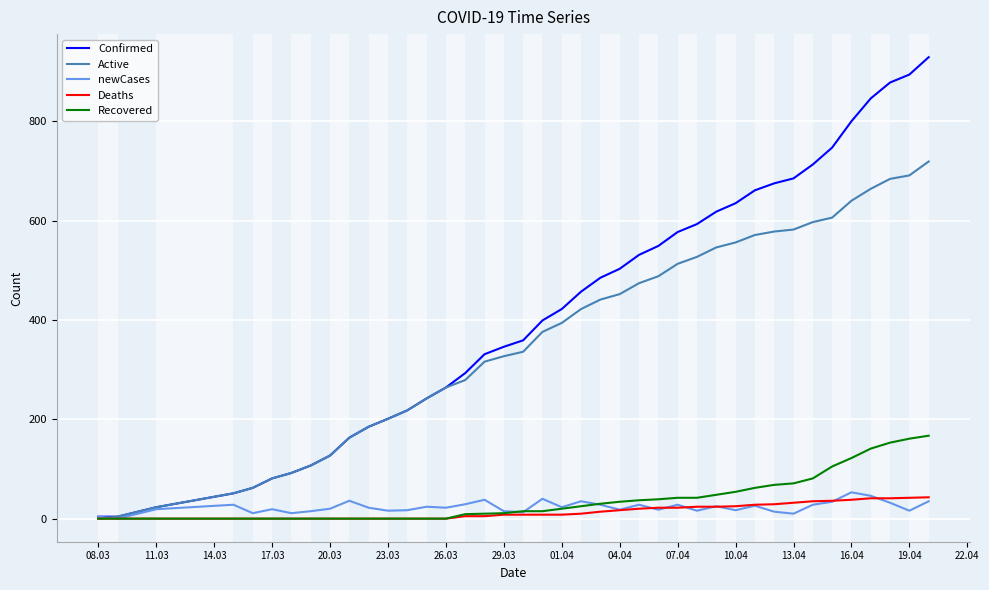

Which series has the largest range (max minus min)?

Confirmed